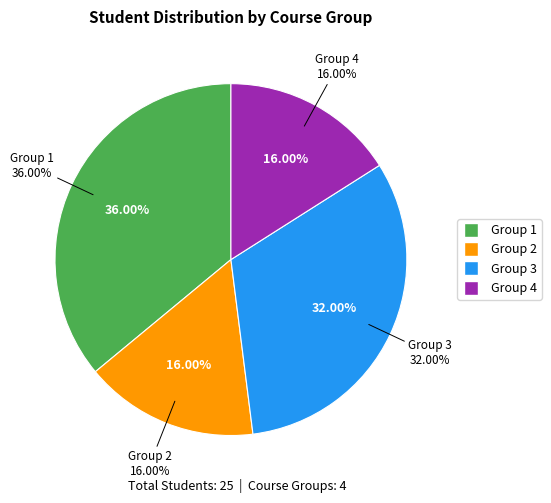

What is the largest slice in the pie chart?

Group 1